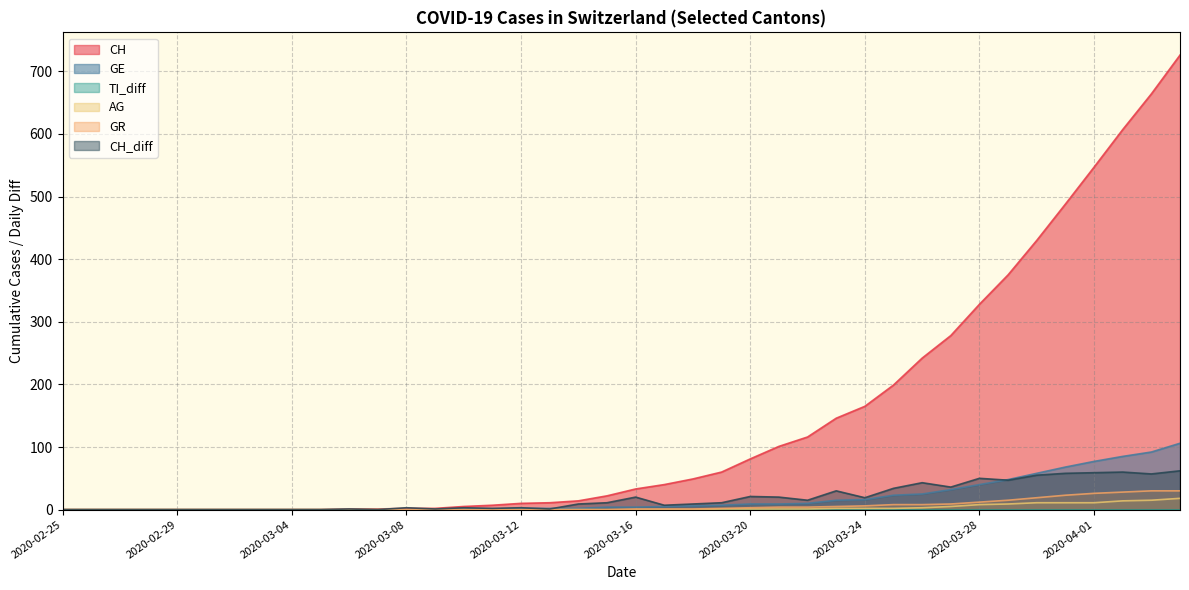

True or false: CH and CH_diff cross at least once.

True